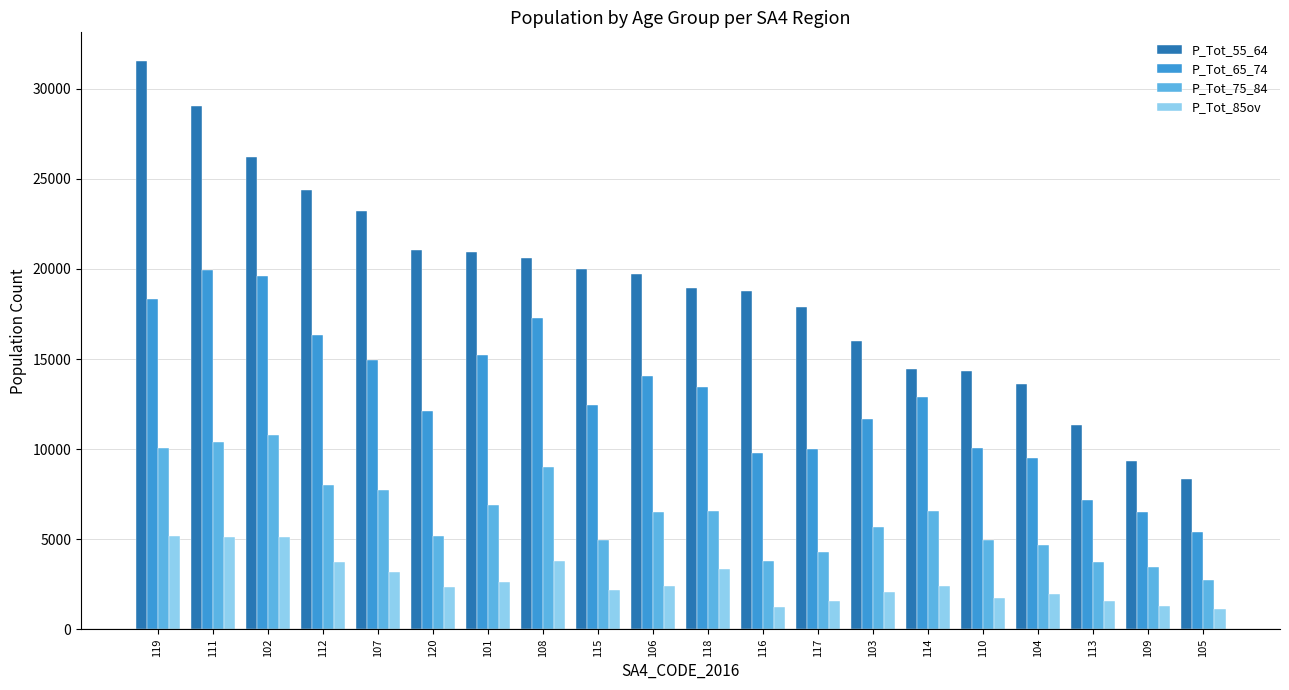

What is the label of the 8th bar from the right?

117